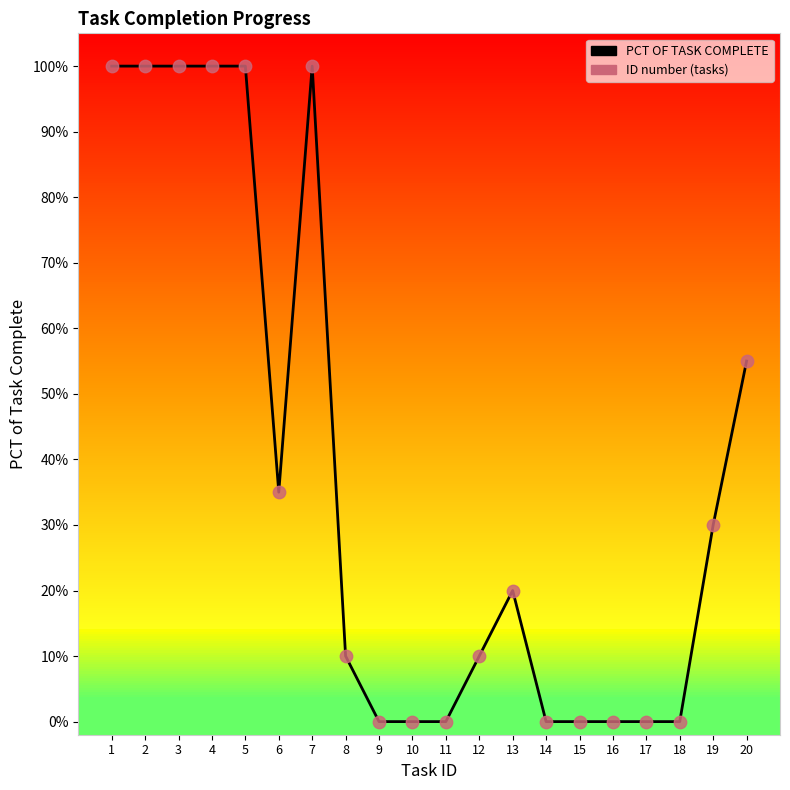

Which has a higher value, 4 or 12?

4